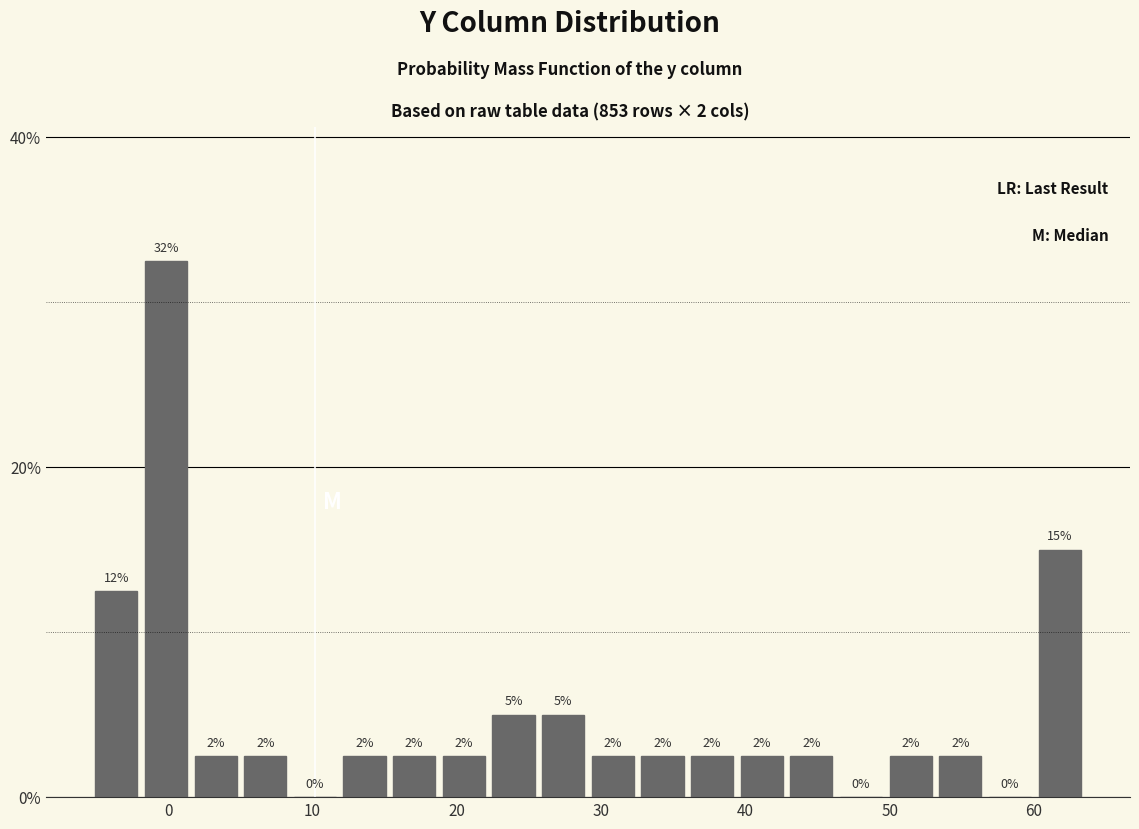

Read against the x-axis, roughly where is the centre of the tallest bar?

0